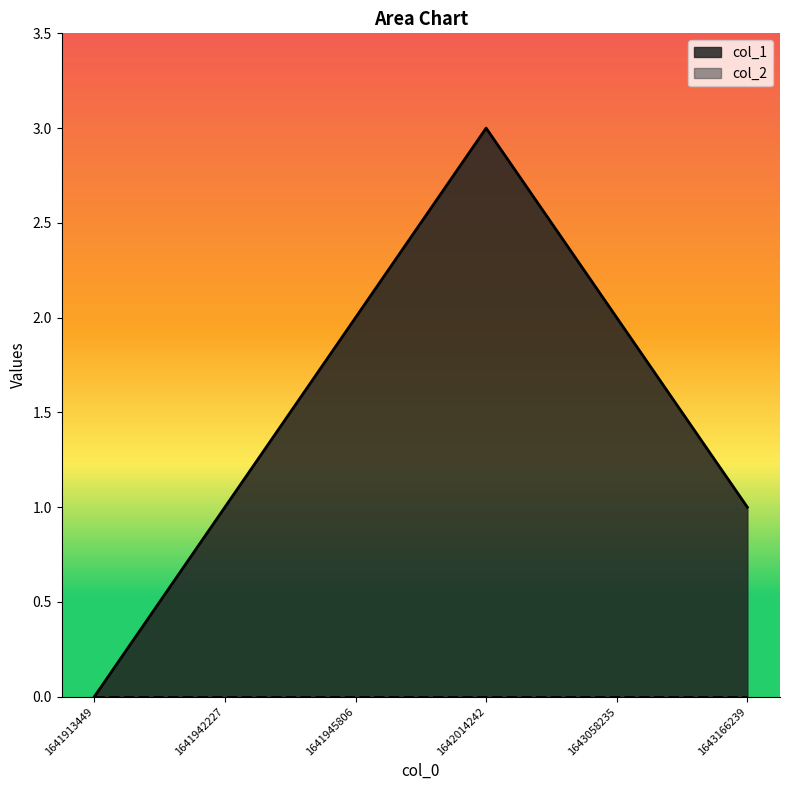

Does the chart have visible grid lines?

No